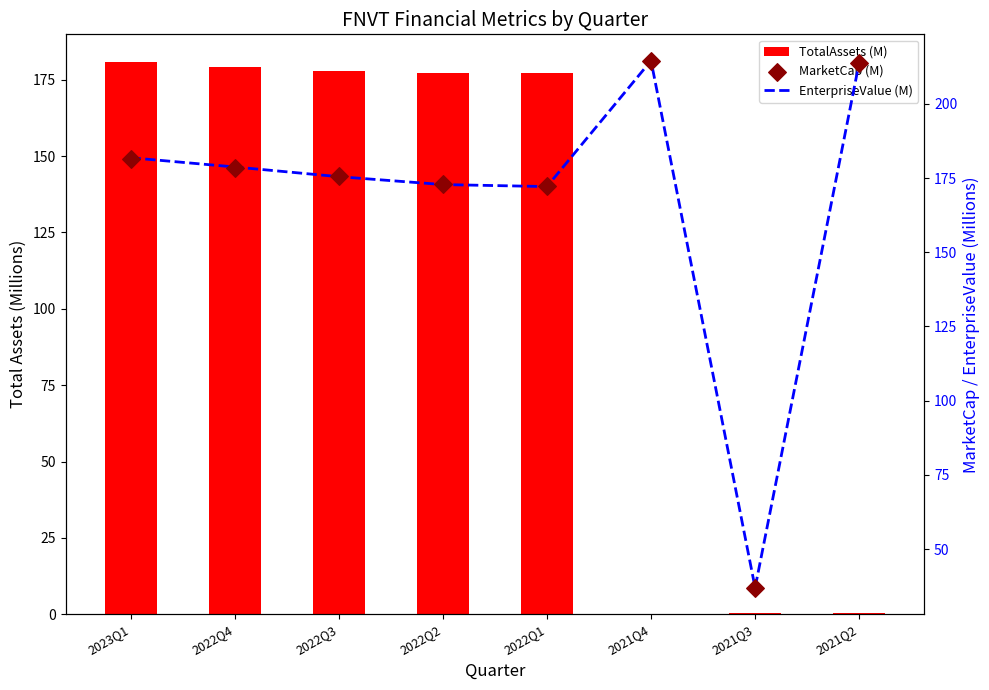

At which category is the sum across all series the highest?

2023Q1